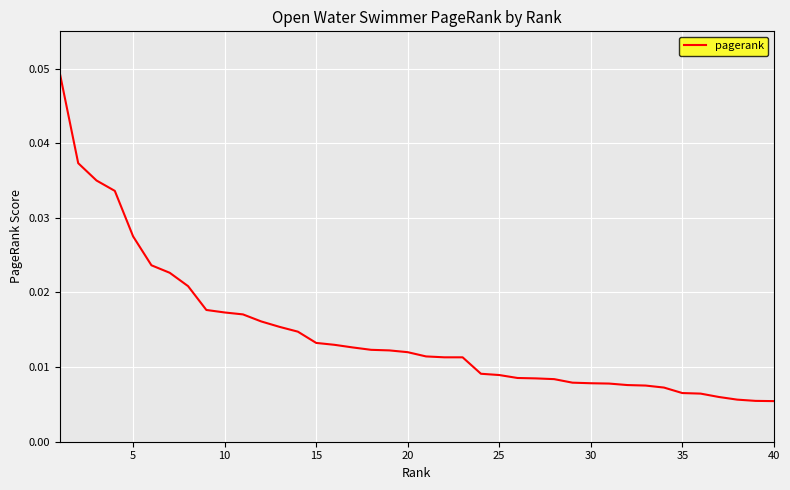

Is this an area chart (filled region under the line)?

No